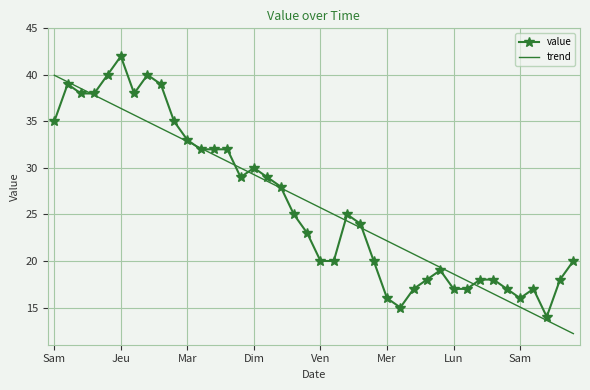

List the series in order of their peak value, lowest first.

trend, value